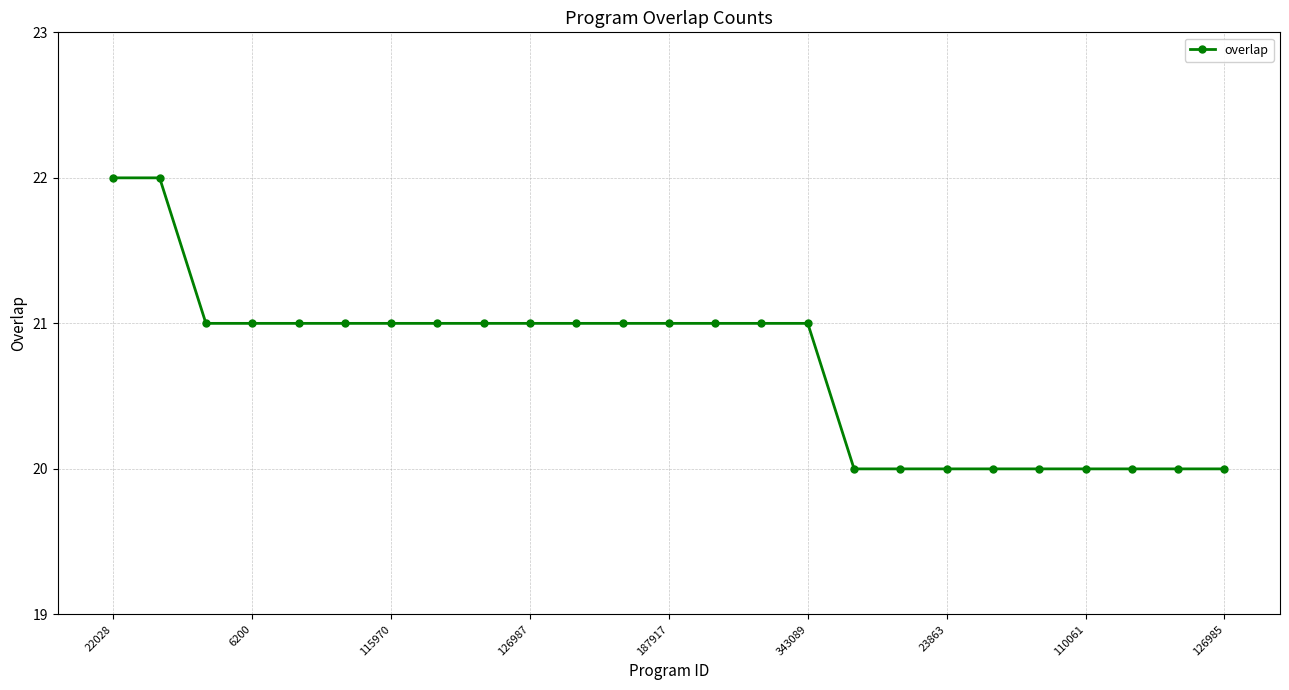

What is the average value?

21